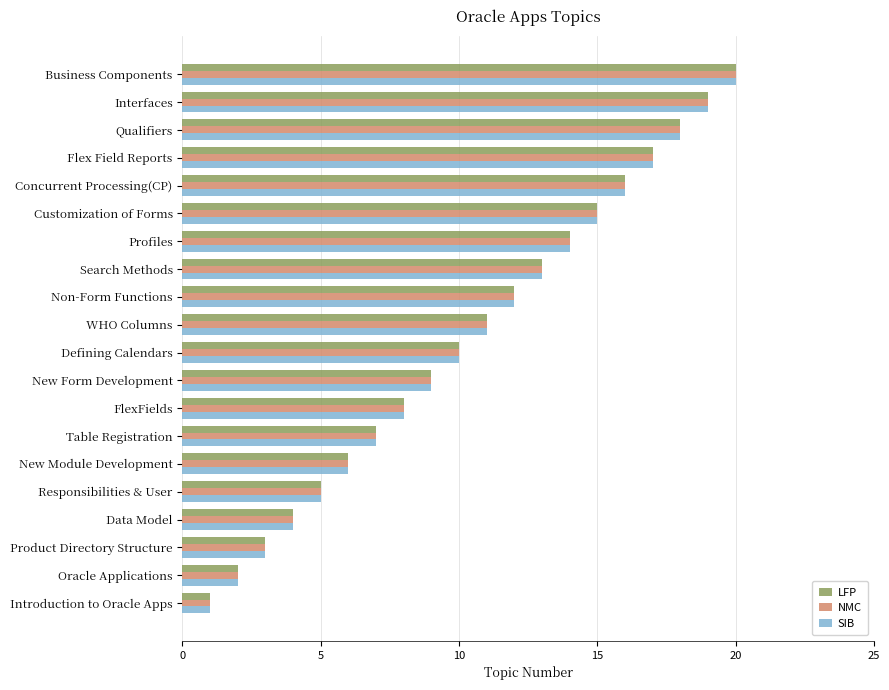

How many data points does each series have?

20